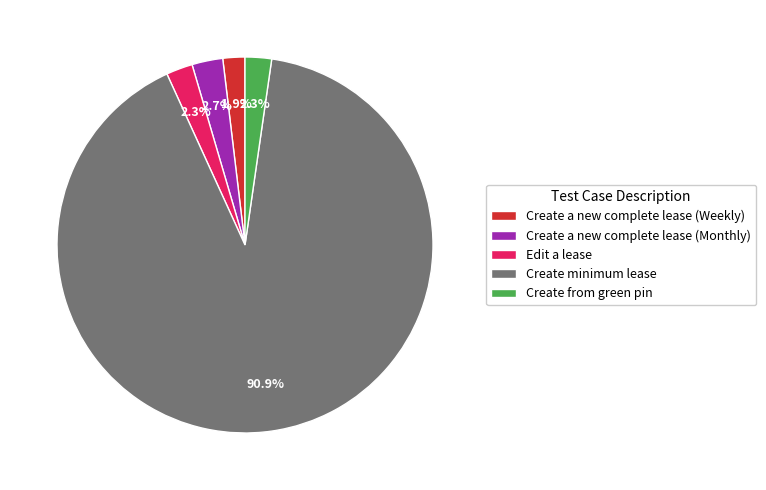

To the nearest percent, what is the combined percentage of Create a new complete lease (Monthly) and Create minimum lease?

94%